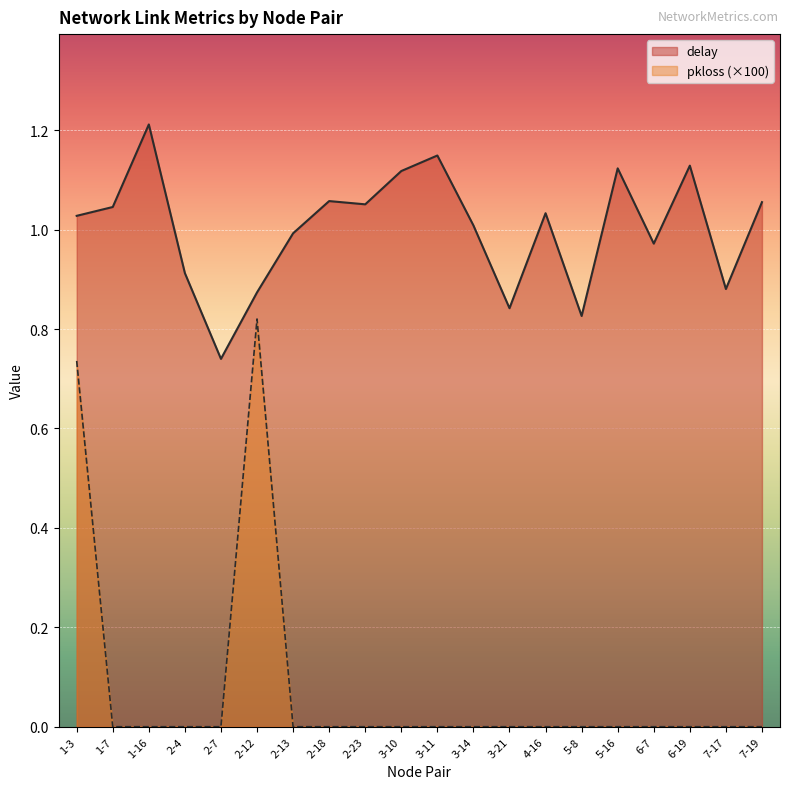

Is the value of pkloss at 5-8 greater than the value of delay at 1-7?

No